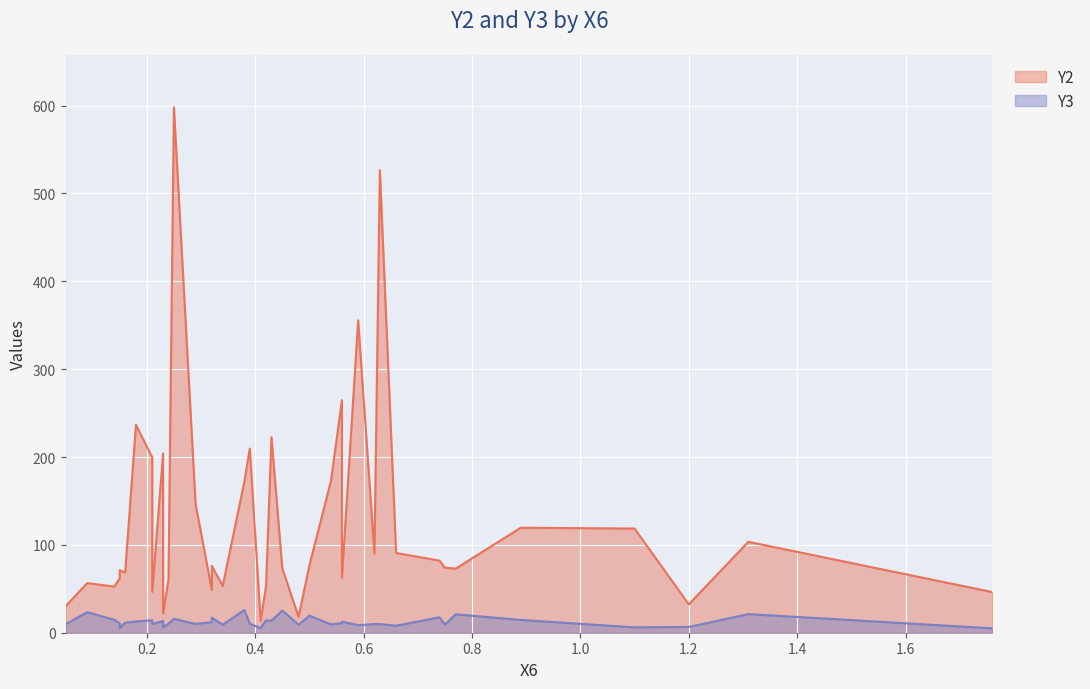

Which label corresponds to the largest value in the chart?

0.25